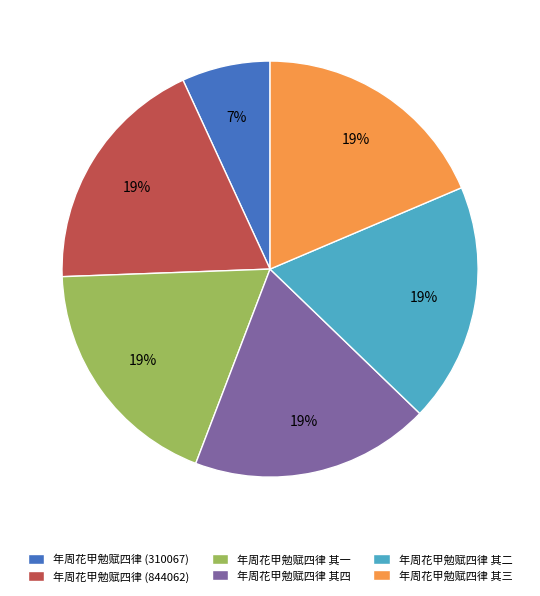

Is 年周花甲勉赋四律 其二 the majority of the pie?

No